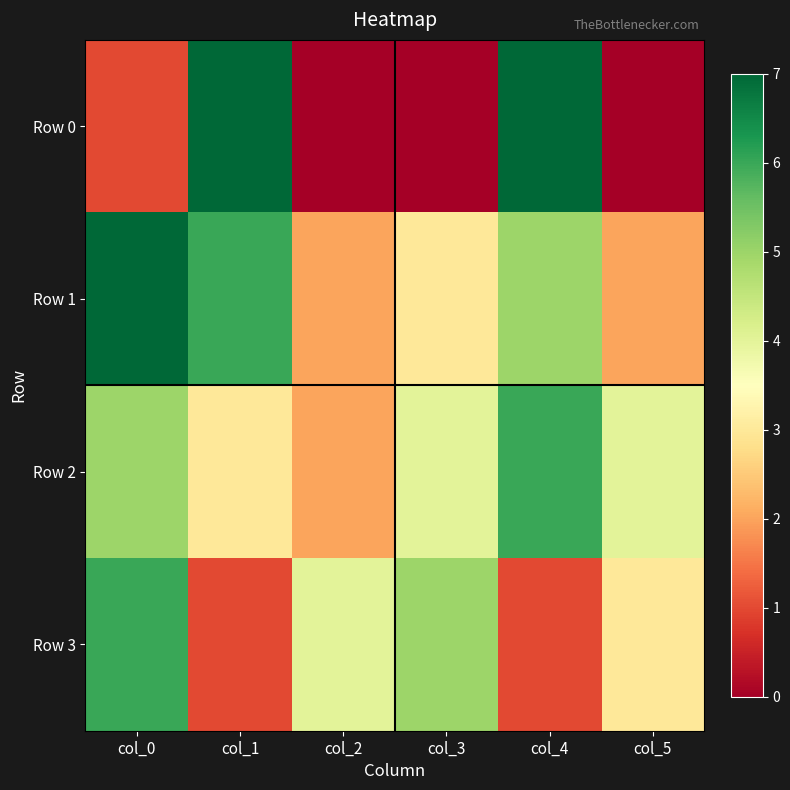

What is the total value across all series at col_2?

8